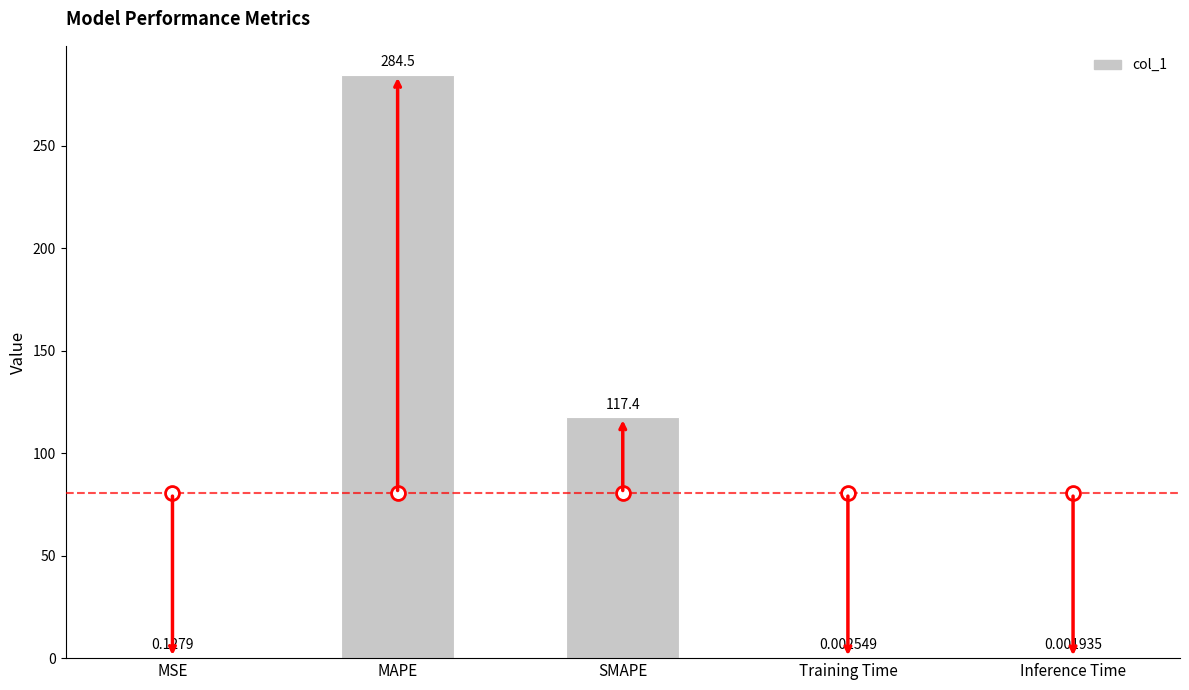

What is the sum of all values?

402.0